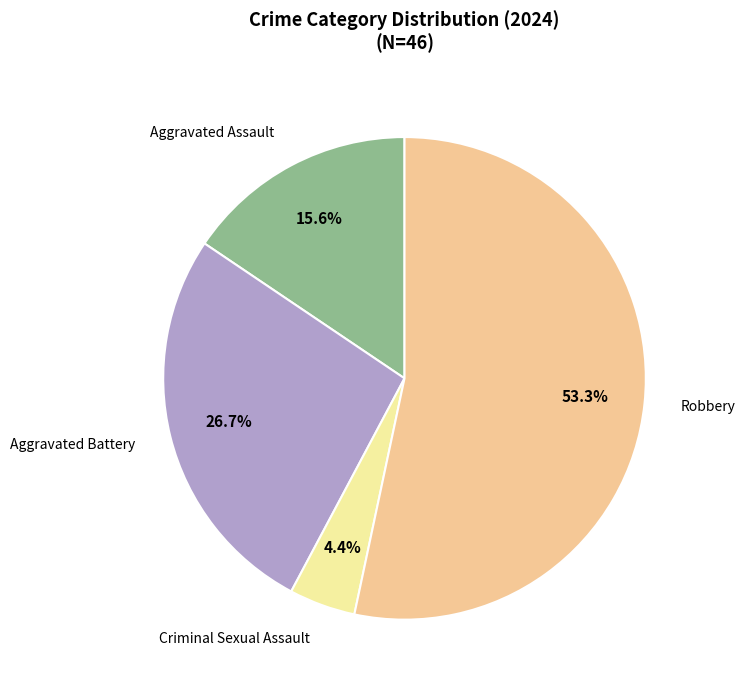

What percentage is the Aggravated Assault slice, to the nearest percent?

16%